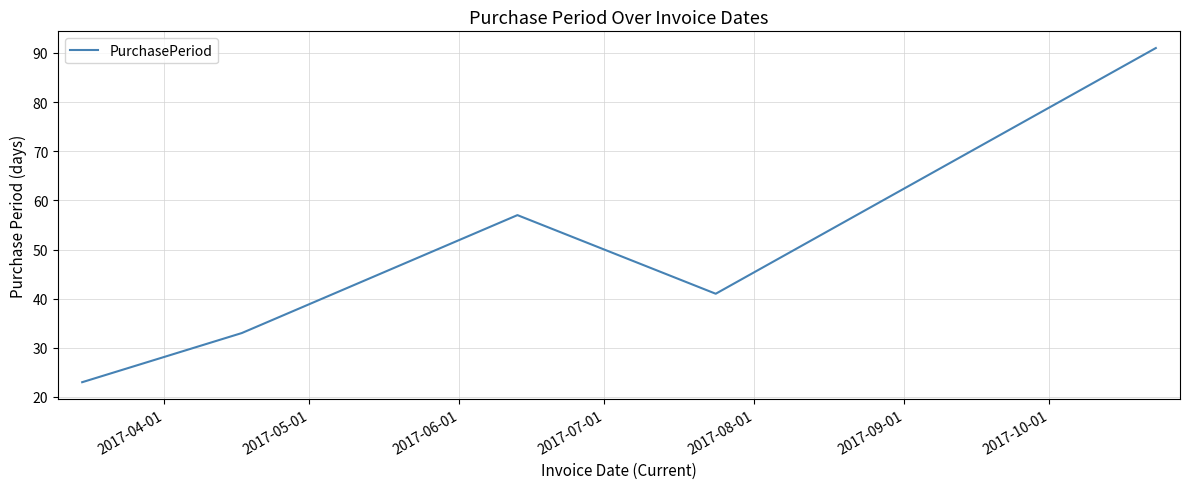

Reading right to left, extract all data points from this chart.

91	41	57	33	23